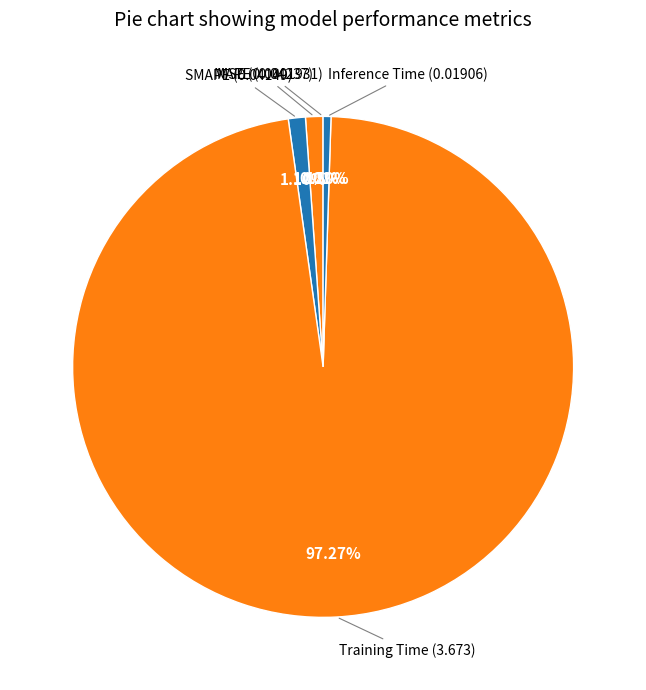

Which category has the biggest portion of the pie?

Training Time